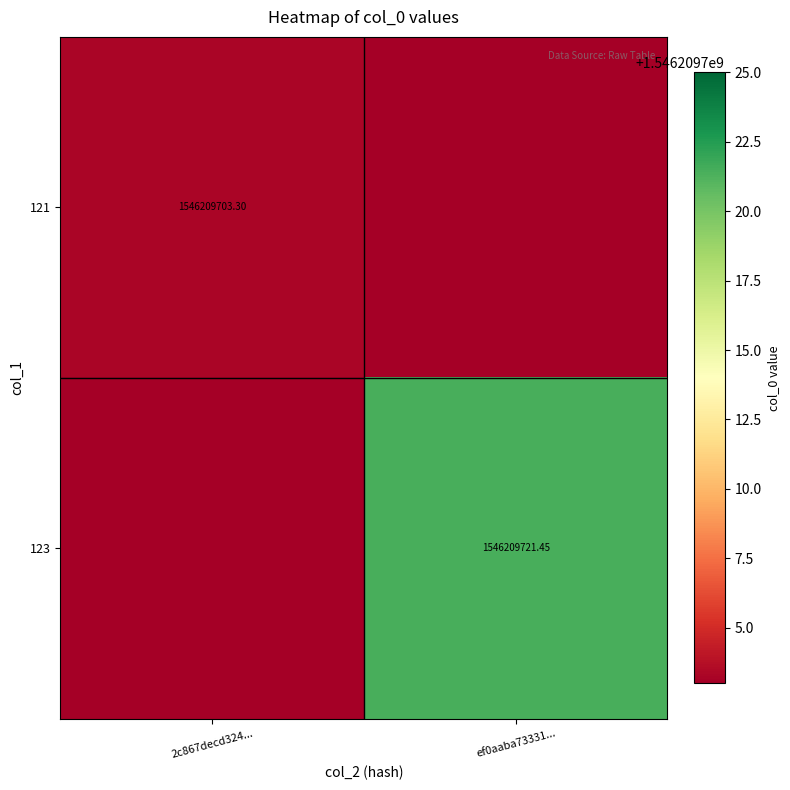

Which series has the widest spread of values?

123